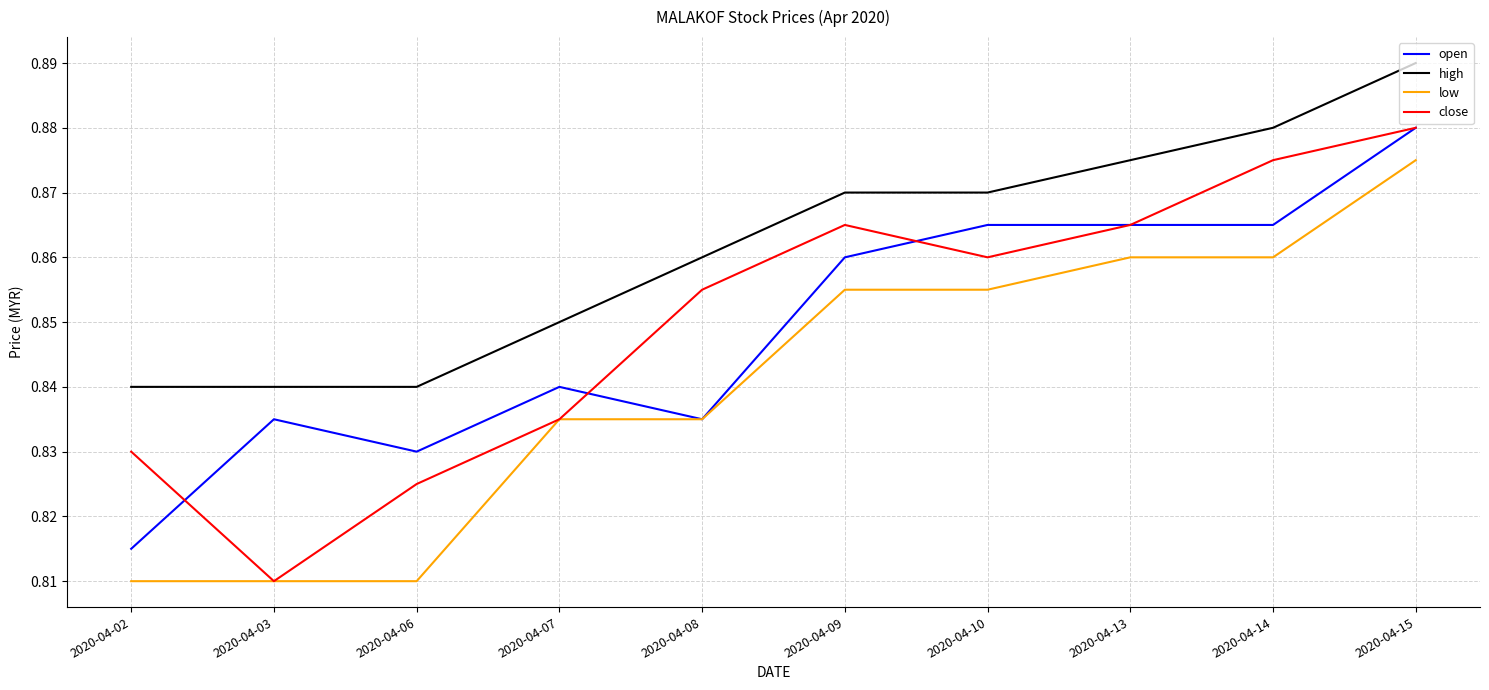

At which category is the sum across all series the highest?

2020-04-15